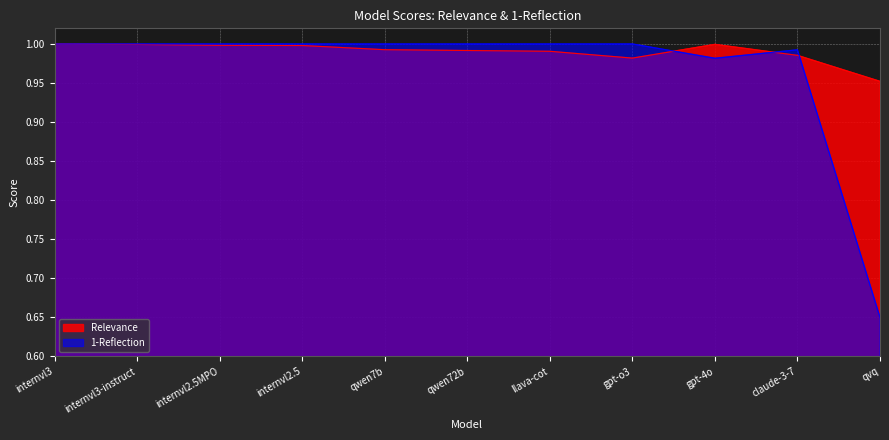

Which series has the largest total across all categories?

Relevance